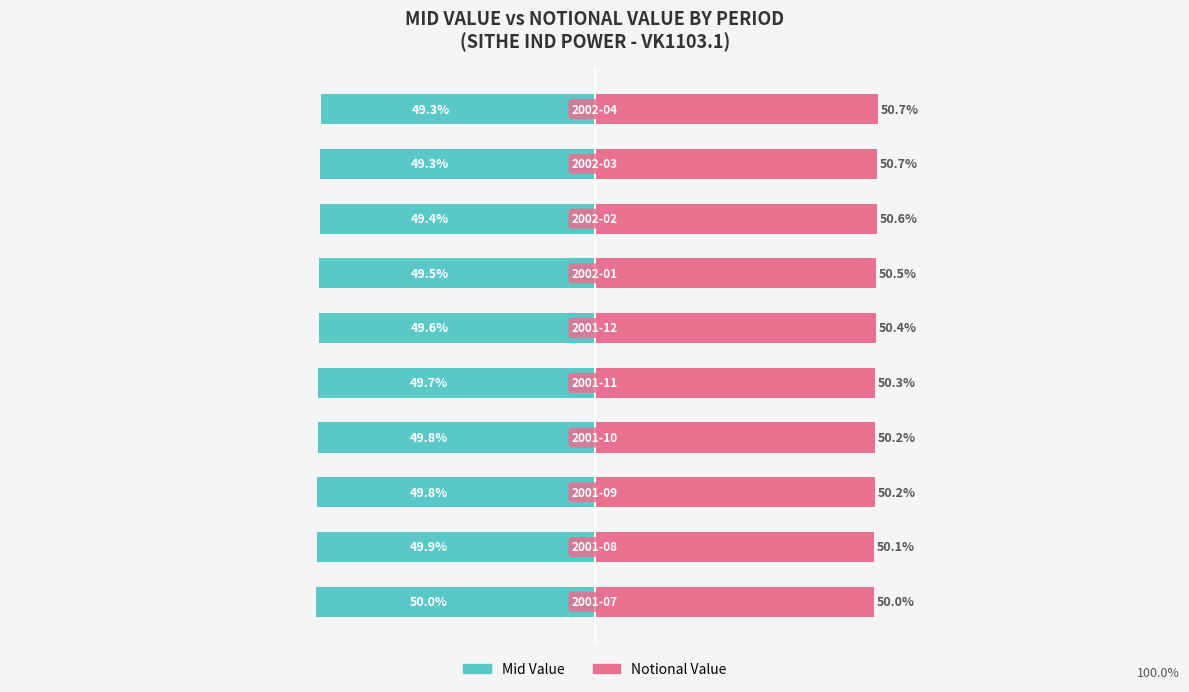

What is the value of the Mid Value bar at the 5th from the left?

-49.7